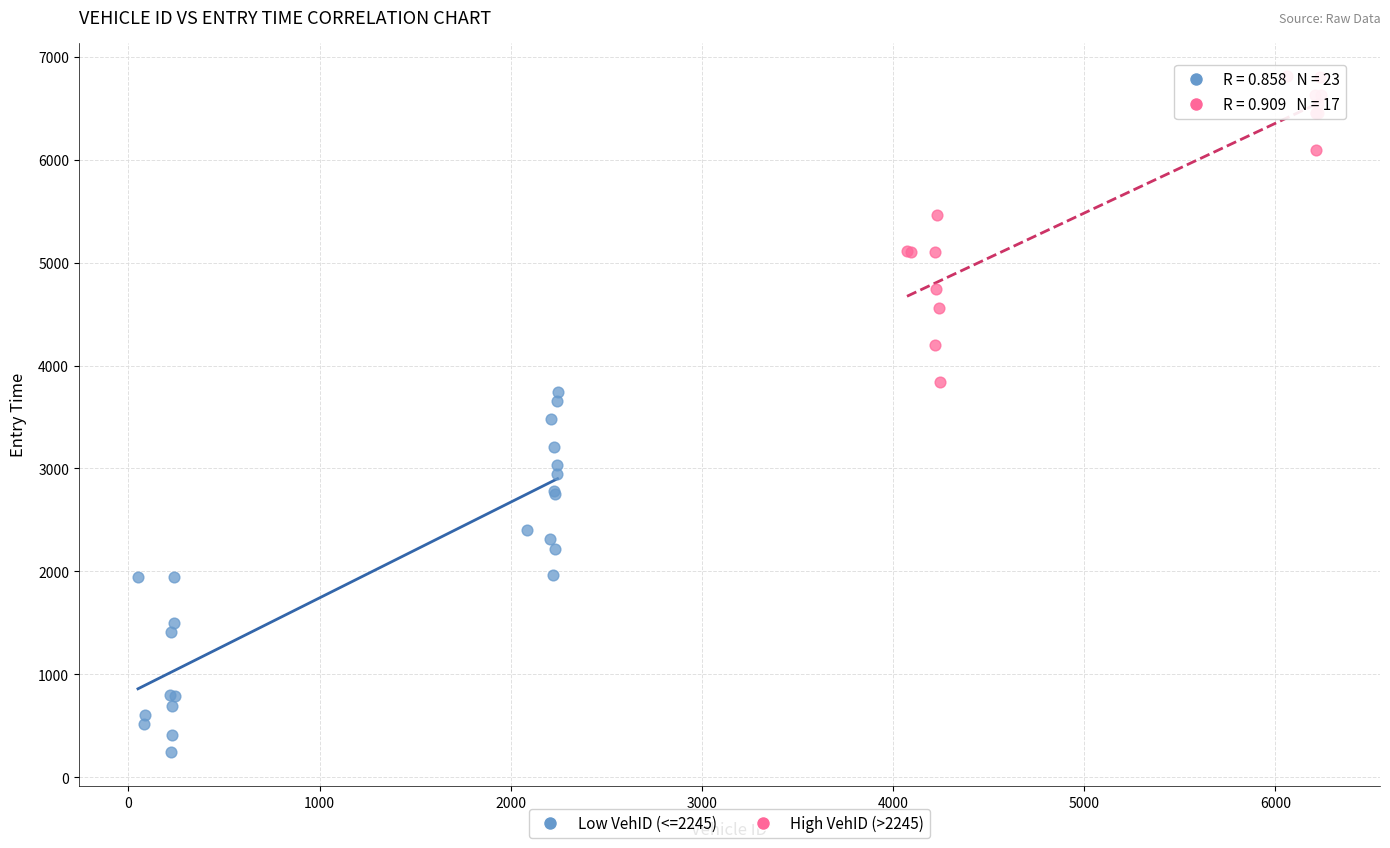

Which series reaches the maximum Y coordinate?

High VehID (>2245)